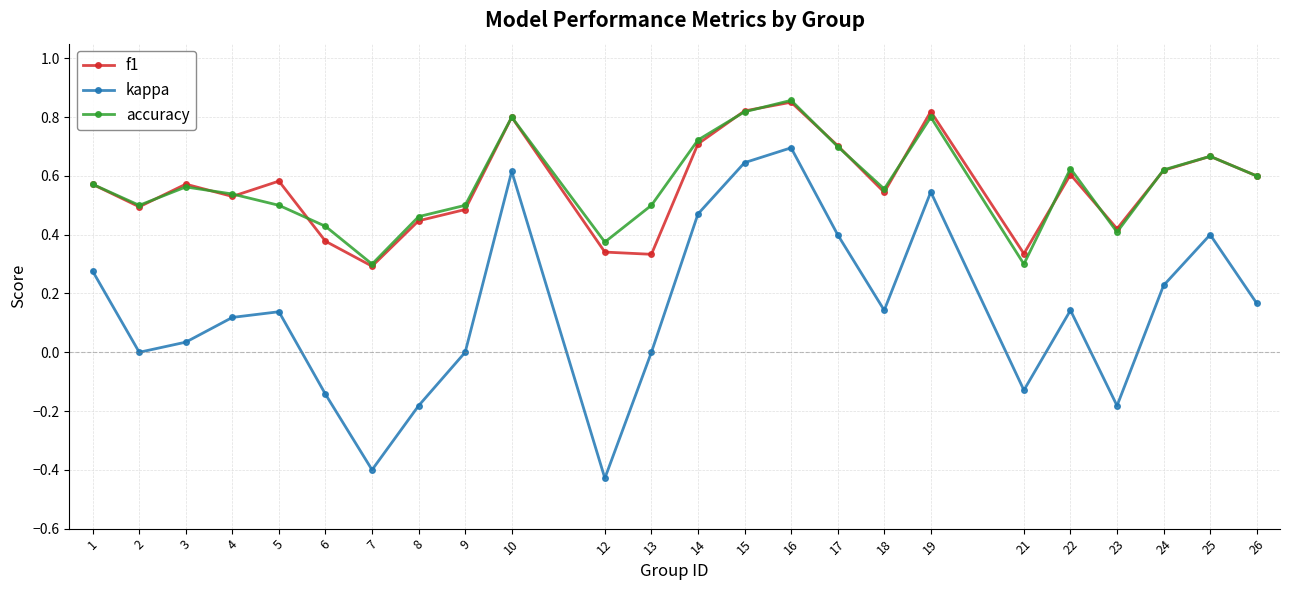

At which category is the sum across all series the highest?

16